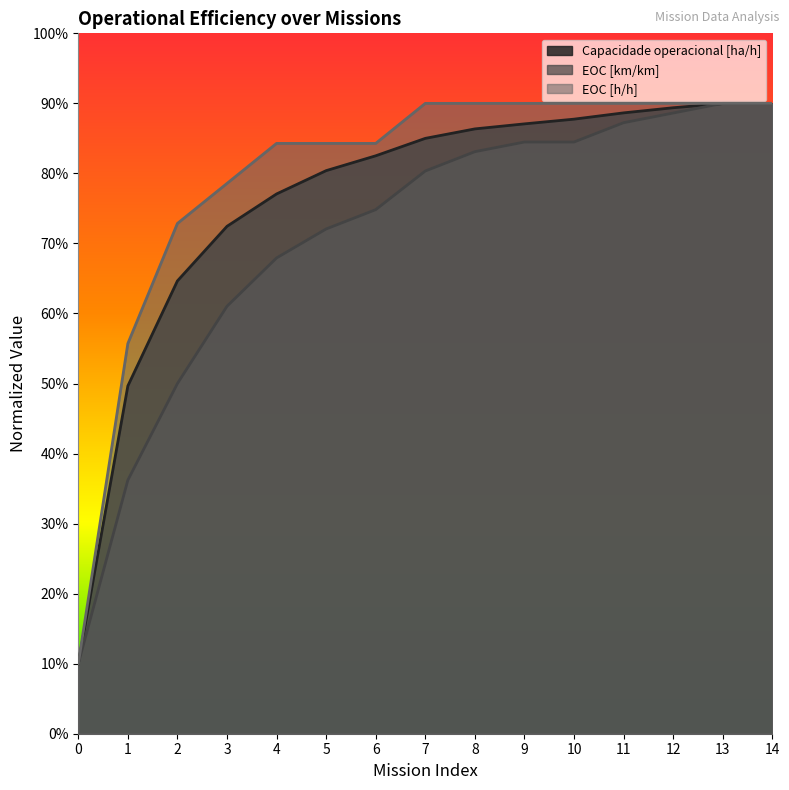

Rank the series by their maximum value, from lowest to highest.

Capacidade operacional [ha/h], EOC [km/km], EOC [h/h]